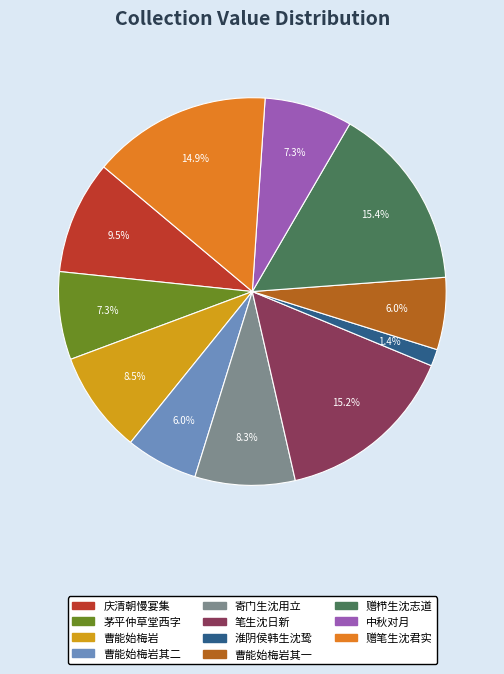

Is there a majority slice in this chart?

No